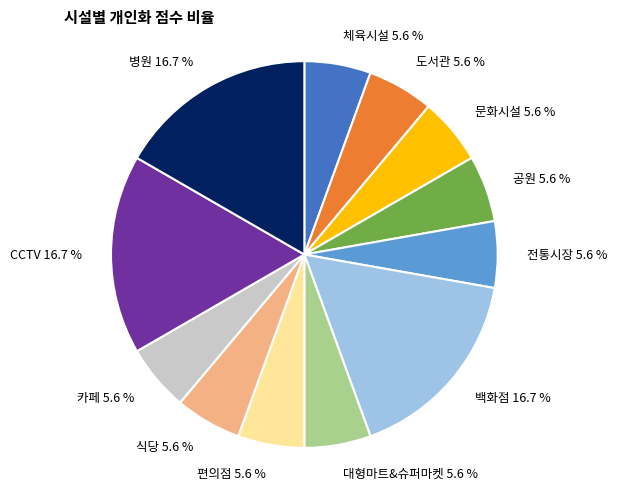

What percentage do 문화시설 5.6 % and 카페 5.6 % together represent?

11.1%